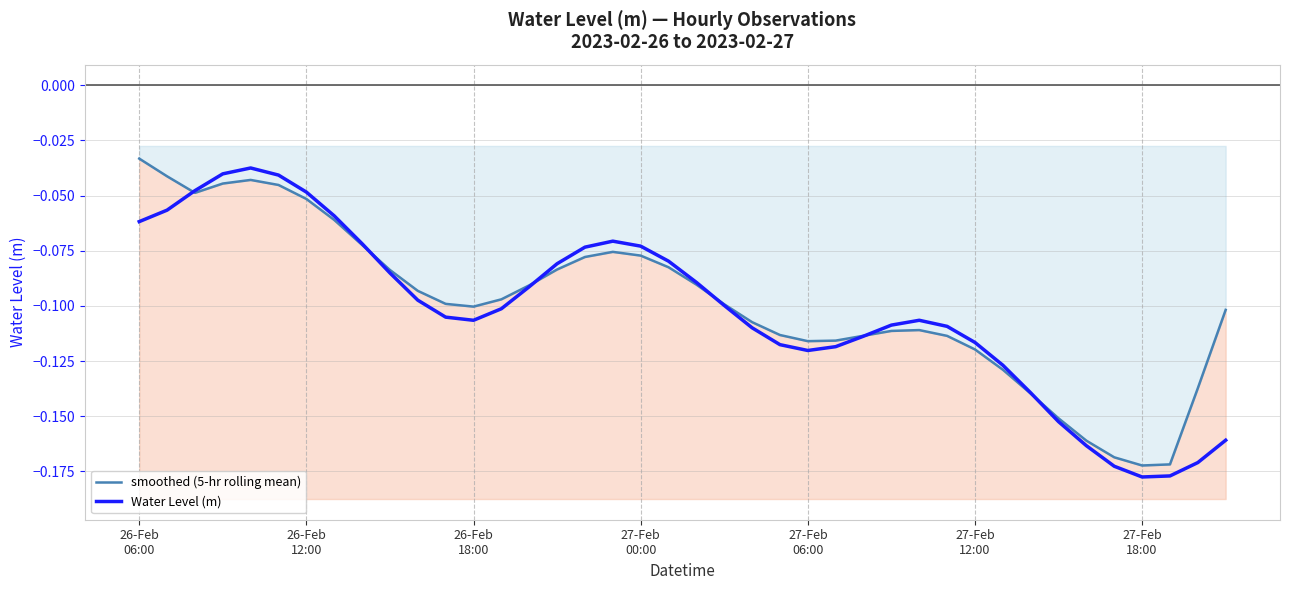

What is the difference between the second highest and second lowest values in the smoothed (5-hr rolling mean) series?

0.1